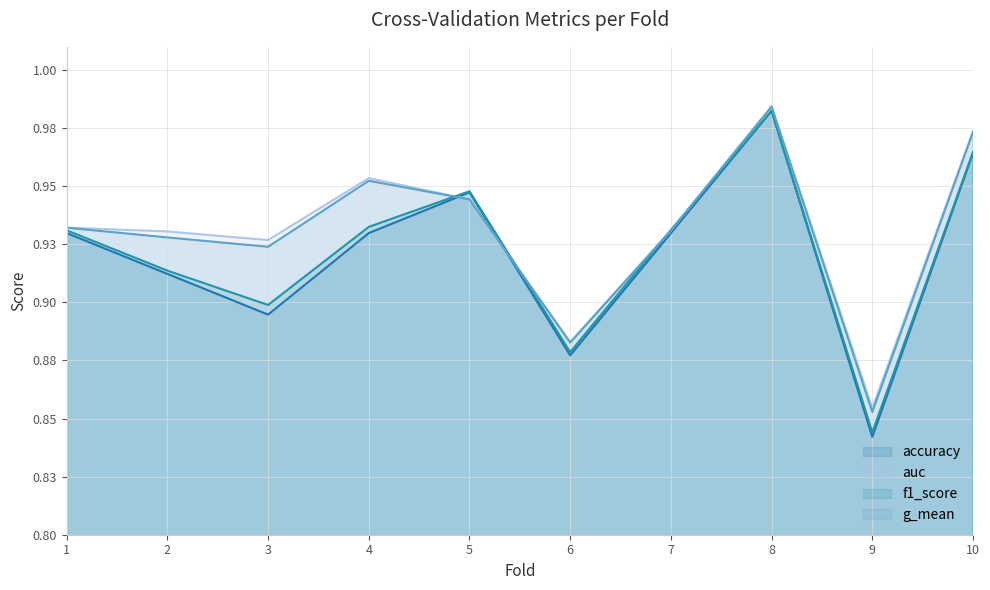

How many lines are shown in the chart?

4